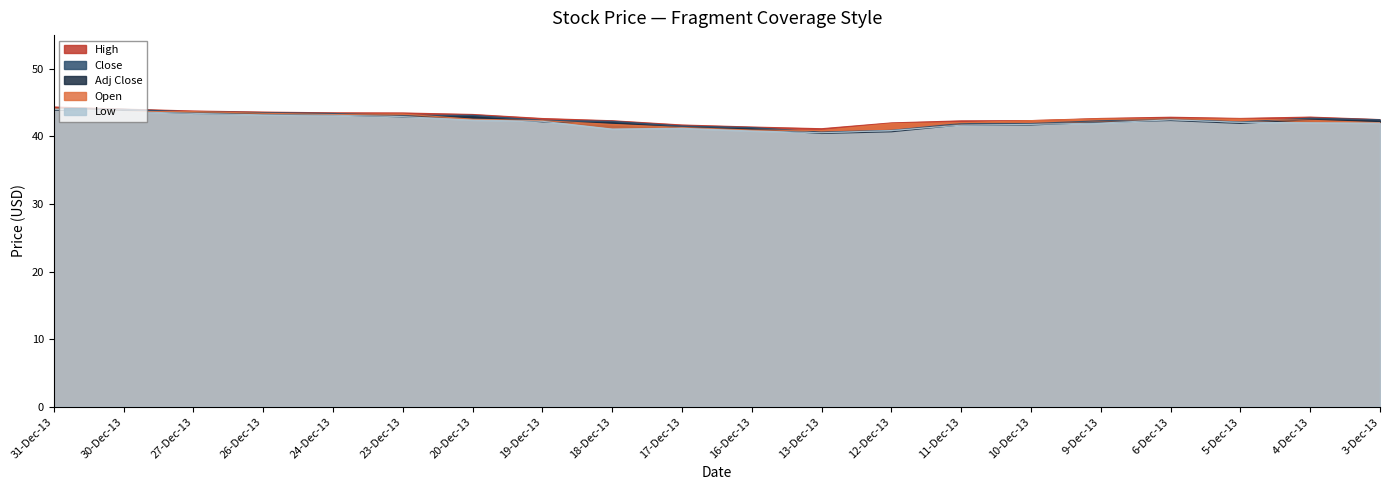

True or false: Close and Adj Close intersect in this chart.

False